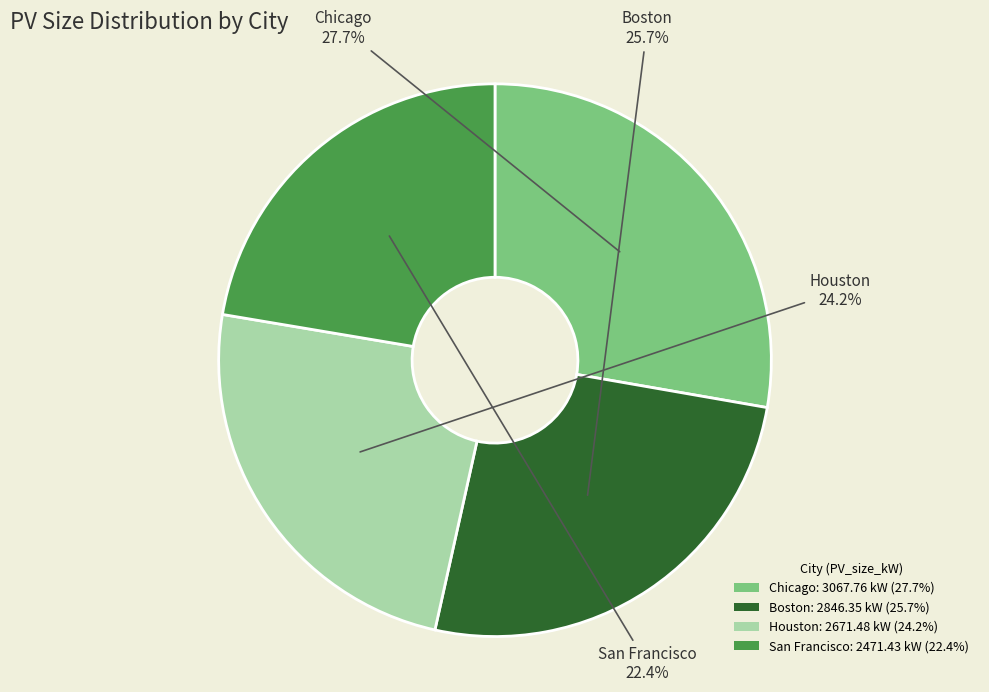

To the nearest percent, what portion does Chicago represent?

28%